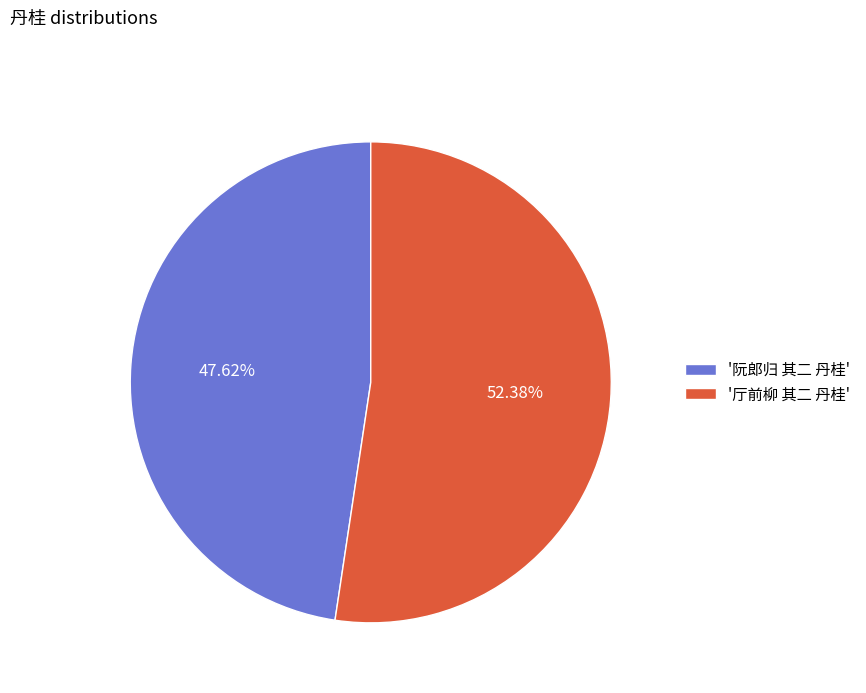

Between '厅前柳 其二 丹桂' and '阮郎归 其二 丹桂', which is larger?

'厅前柳 其二 丹桂'